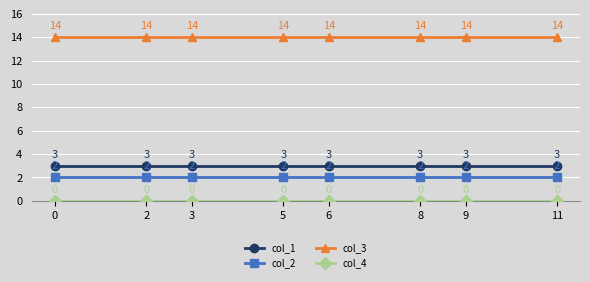

What is the total value across all series at 0?

19